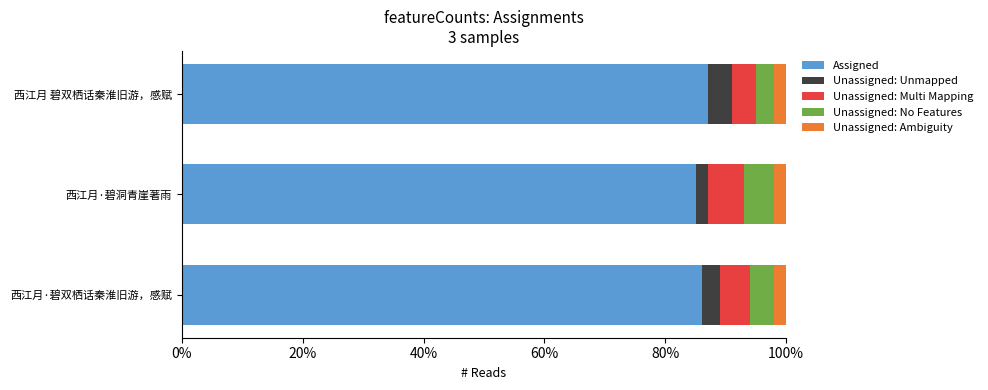

What is the highest value of the Assigned series?

87